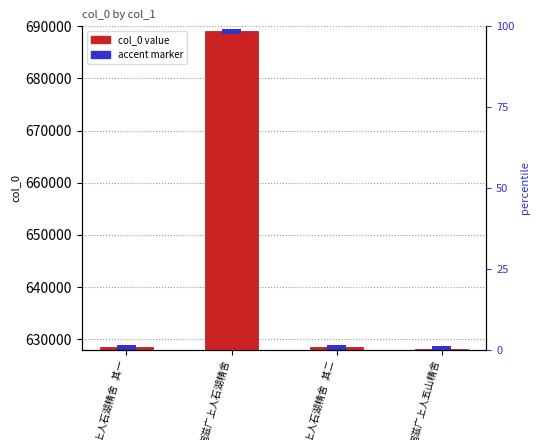

How many data points are less than 628460?

2